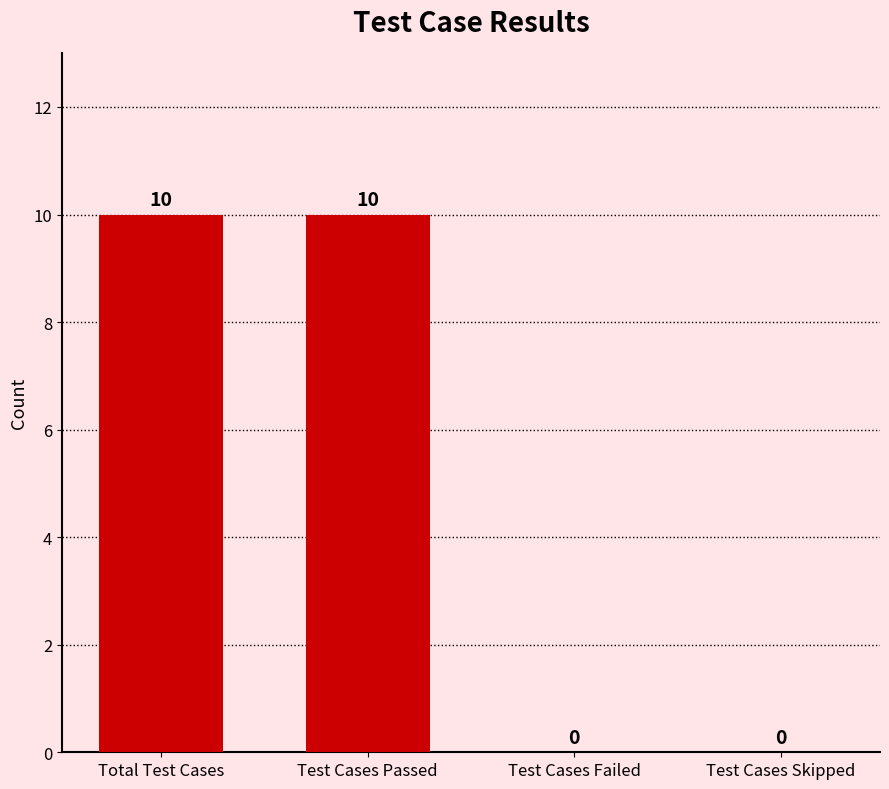

How many values are between 0 and 10?

4